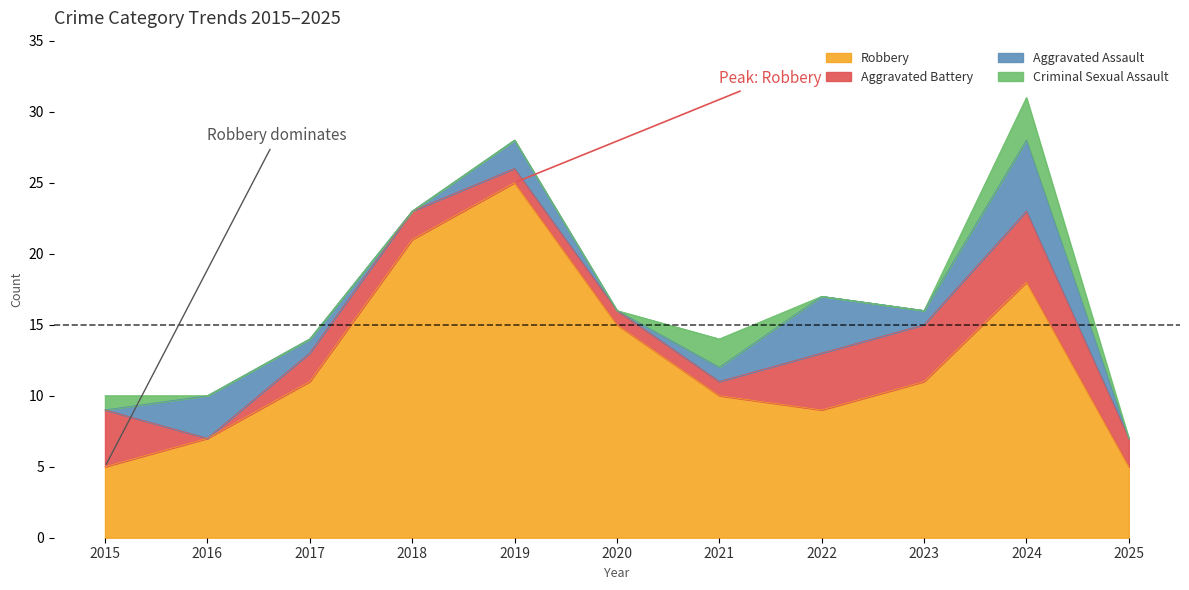

Is it true that Criminal Sexual Assault equals 1 at 2017?

False